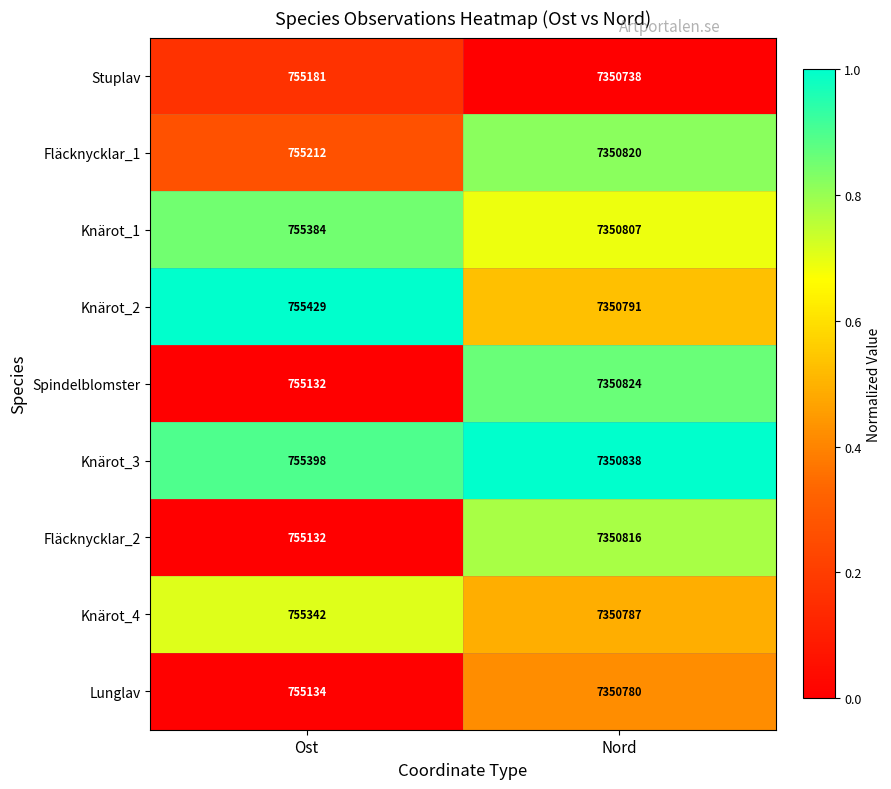

Reading right to left, extract all data points from this chart.

Stuplav: Nord=7350738	Ost=755181
Fläcknycklar_1: Nord=7350820	Ost=755212
Knärot_1: Nord=7350807	Ost=755384
Knärot_2: Nord=7350791	Ost=755429
Spindelblomster: Nord=7350824	Ost=755132
Knärot_3: Nord=7350838	Ost=755398
Fläcknycklar_2: Nord=7350816	Ost=755132
Knärot_4: Nord=7350787	Ost=755342
Lunglav: Nord=7350780	Ost=755134